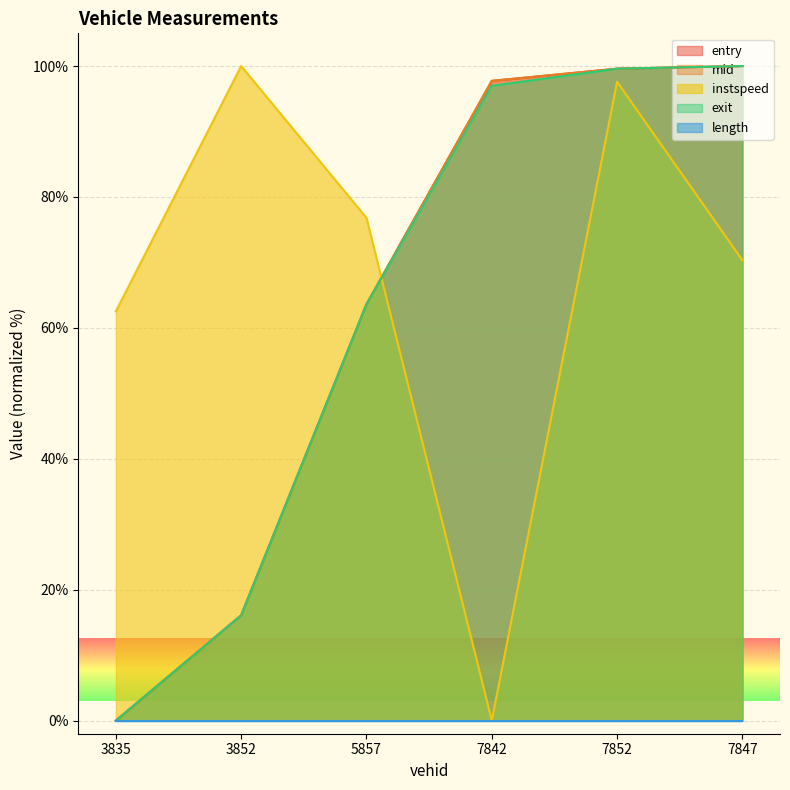

The entry series shows 99.6 at 7852. True or false?

True